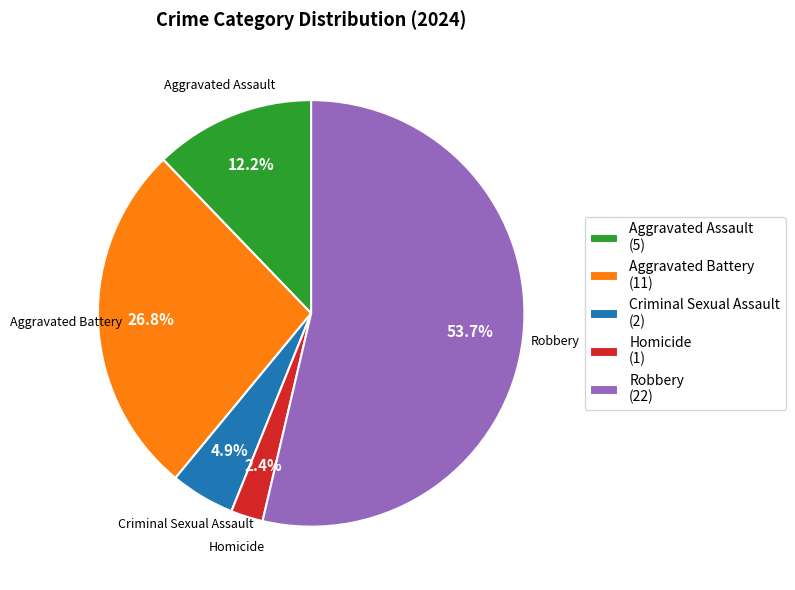

To the nearest percent, what percentage of the pie is Homicide?

2%